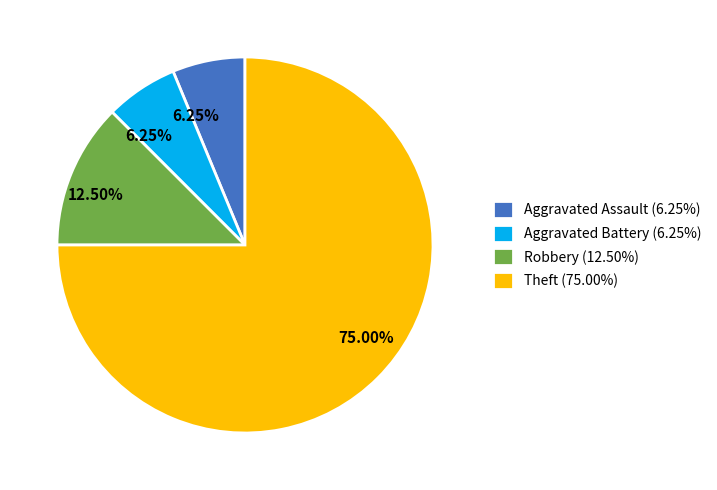

Does Theft (75.00%) account for over 50% of the chart?

Yes